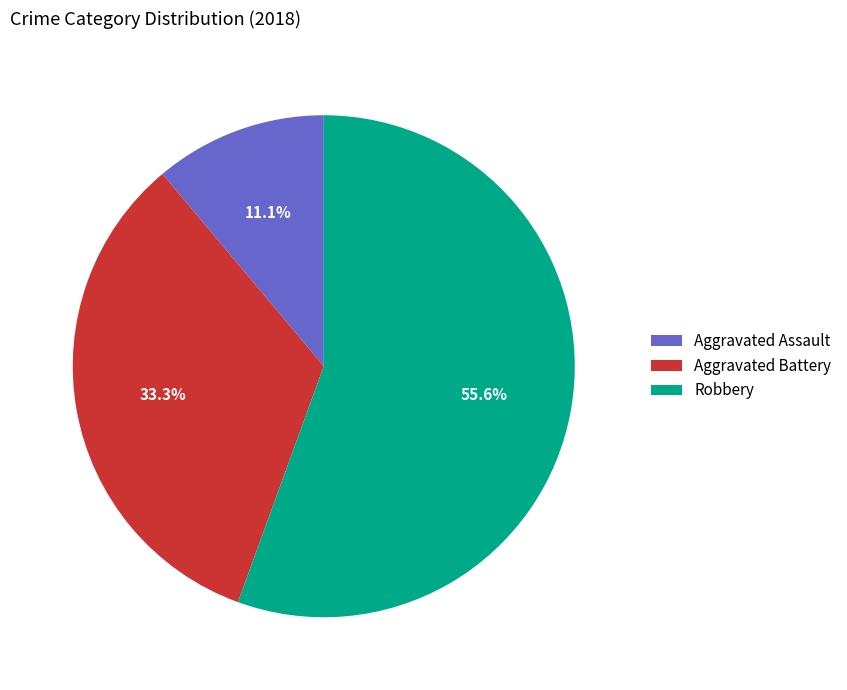

To the nearest percent, what is the average slice percentage?

33%